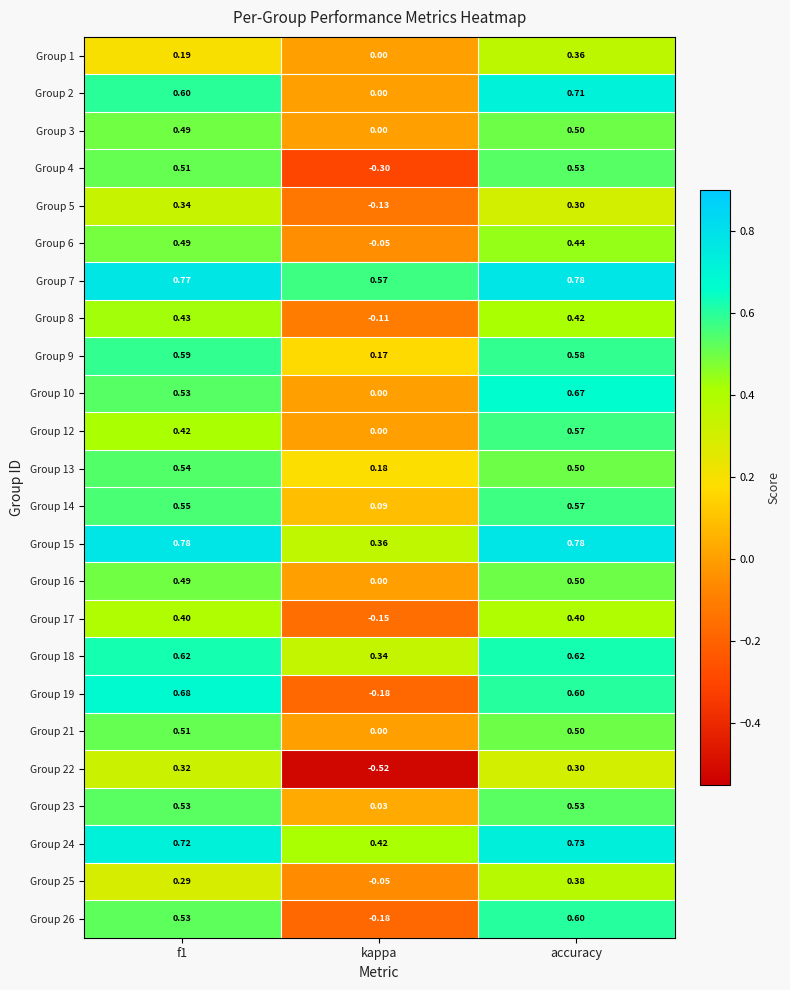

Which category has the lowest value in the Group 9 series?

kappa